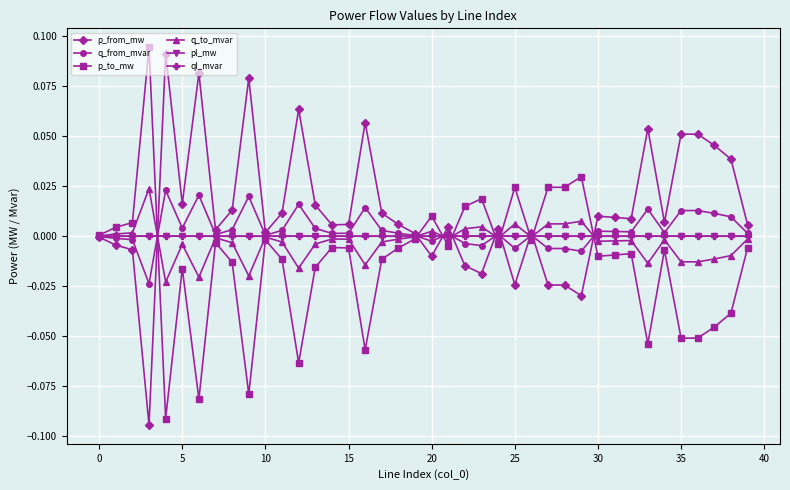

In p_from_mw, how many points are higher than both neighbors (excluding endpoints)?

11